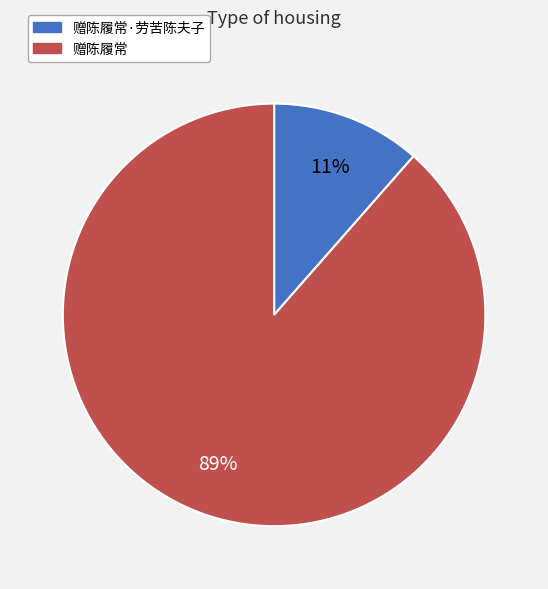

Count the number of slices in the pie.

2